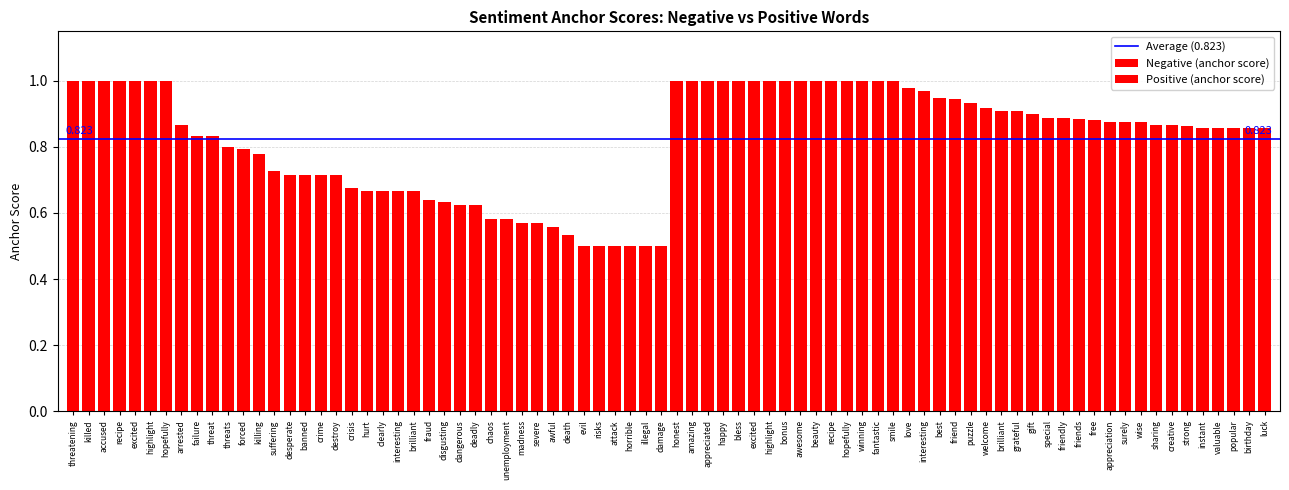

How many negative_anchor values are between 0 and 1?

39